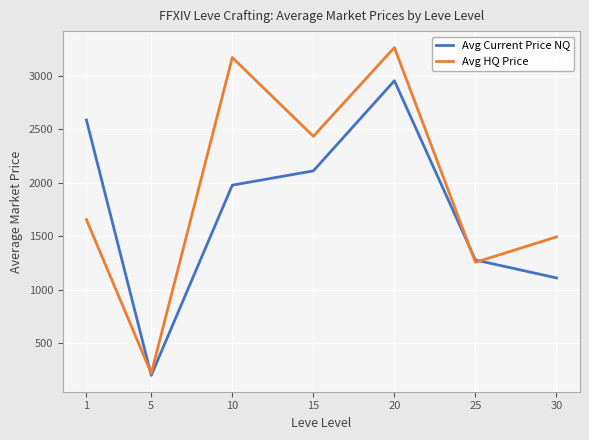

Which series has the largest range (max minus min)?

Avg HQ Price